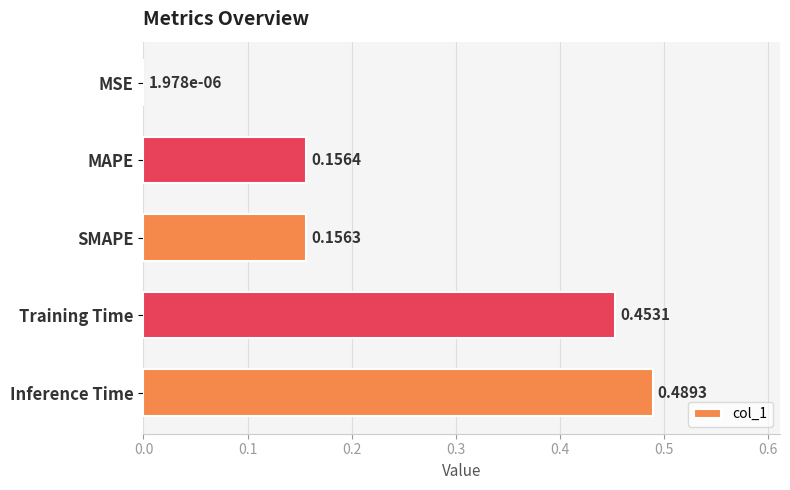

Which label corresponds to the largest value in the chart?

Inference Time